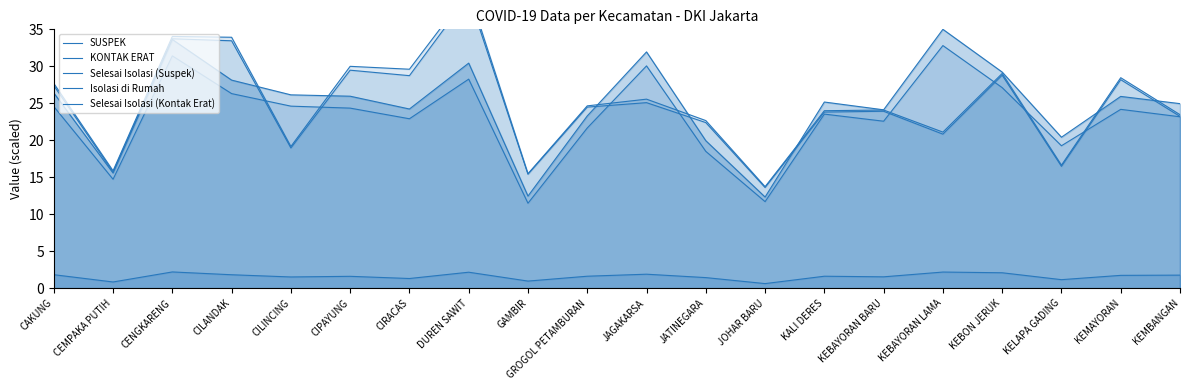

What position from the left is DUREN SAWIT?

8